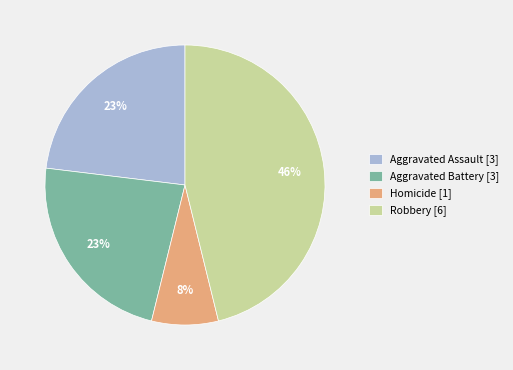

How many slices are in this pie chart?

4